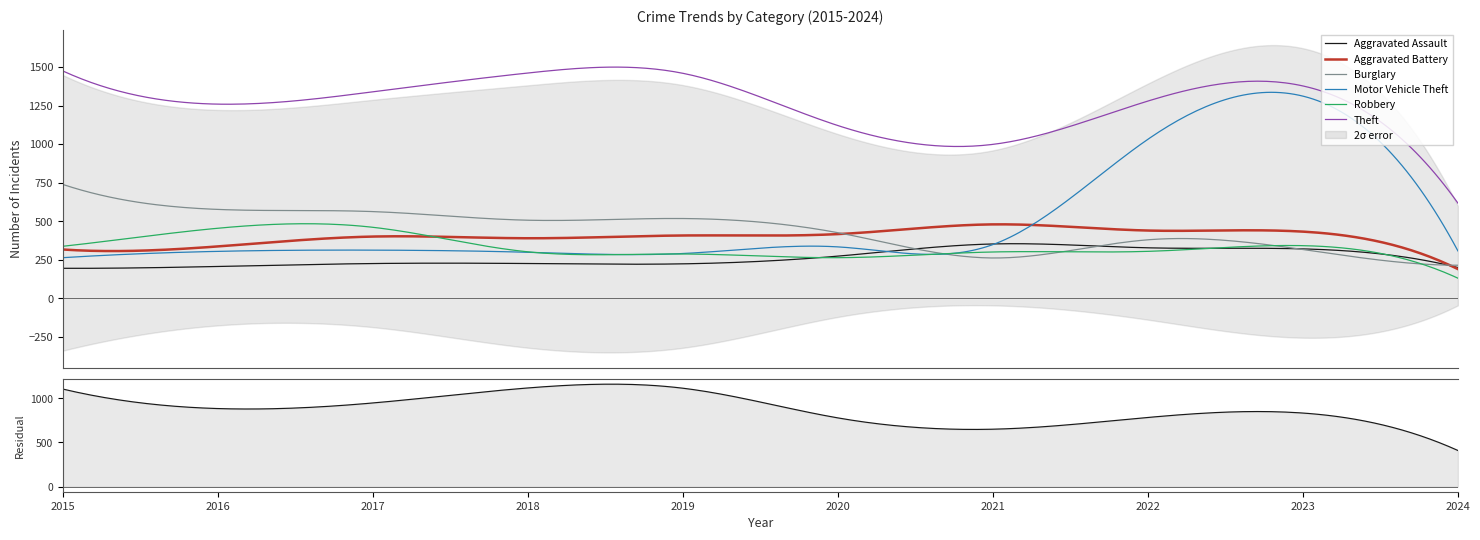

What is the value of the Burglary point at the 8th from the left?

379